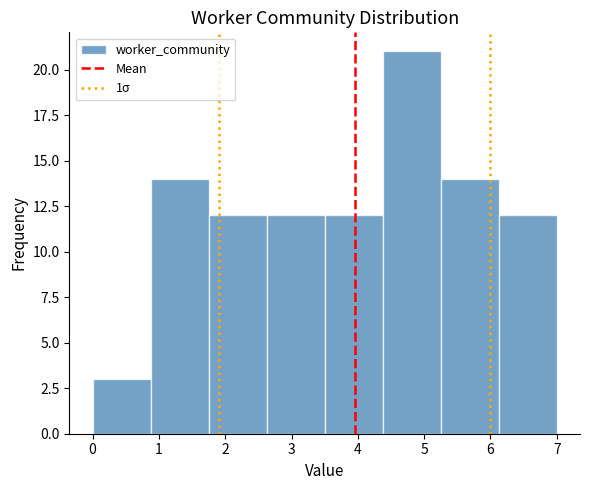

Which range on the x-axis has the tallest bar?

4.4 to 5.3